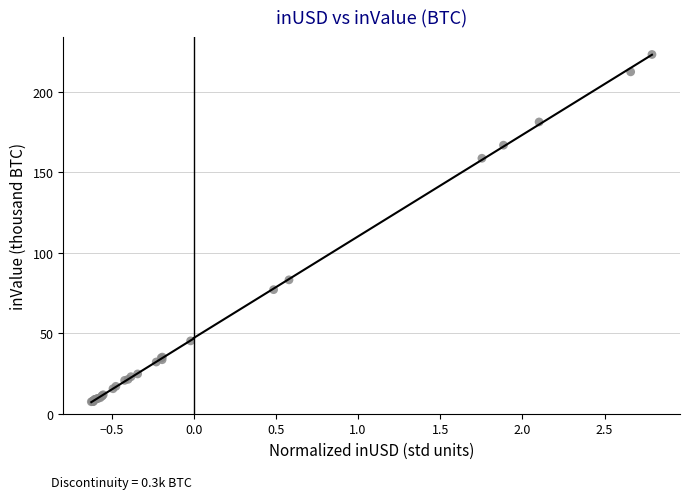

What Y value in the scatter plot is closest to 115?

83.1